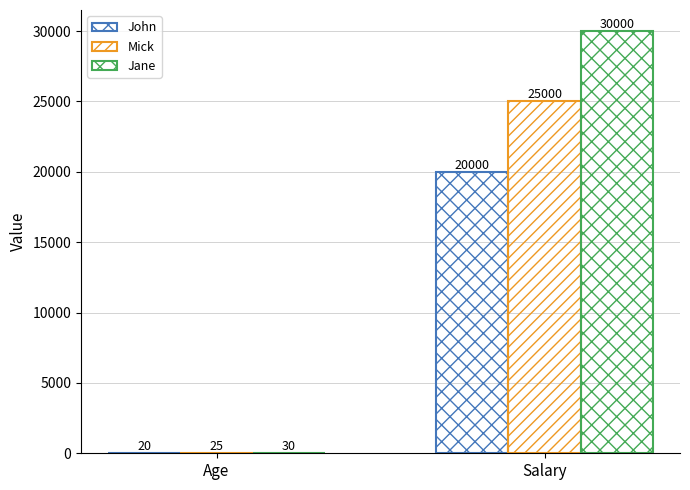

Are the bars grouped side by side (vs. stacked)?

Yes